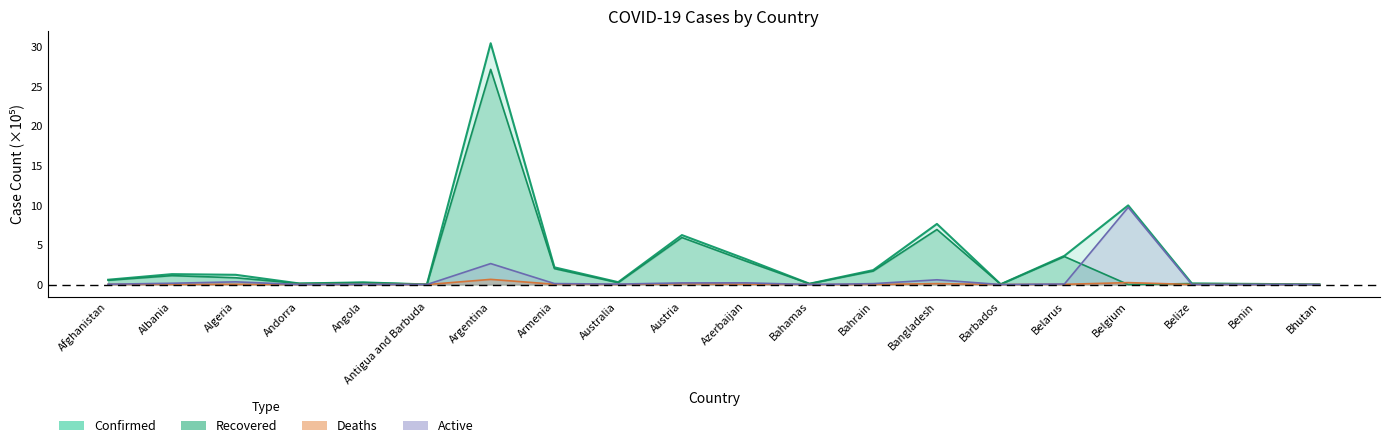

What is the difference between the maximum and second lowest values in the Active series?

9.8